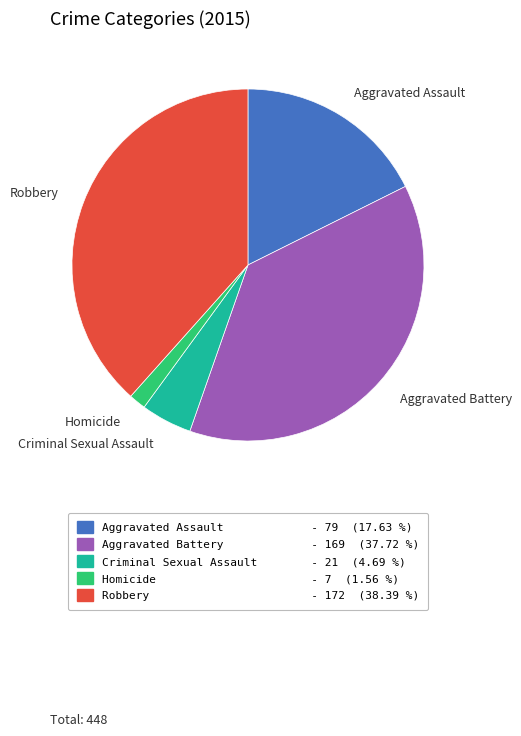

The Aggravated Assault slice represents 32% of the pie. True or false?

False